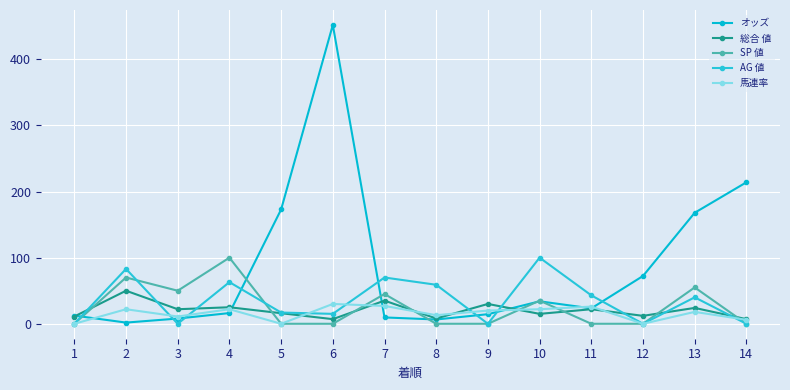

What is the average value of the SP 値 series?

25.4